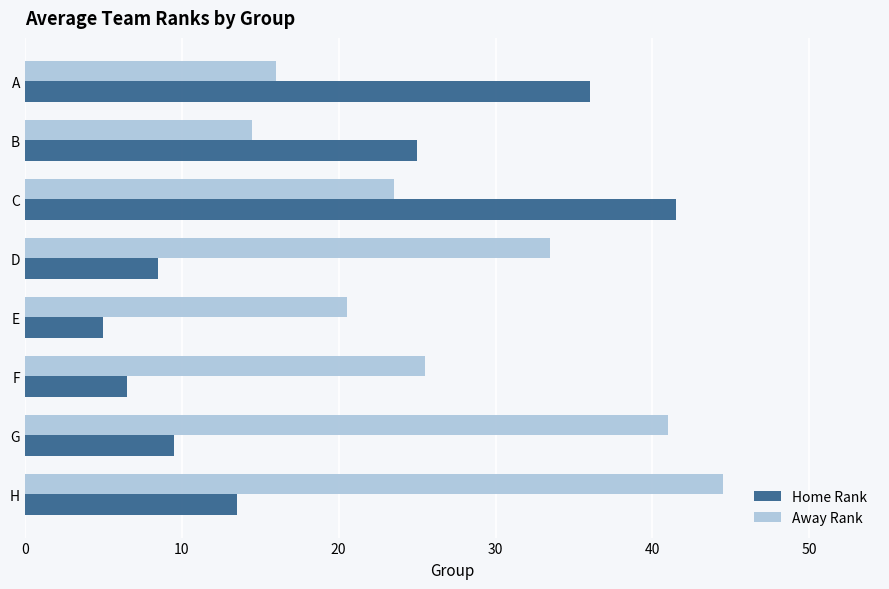

Is the value of Home Rank at A greater than the value of Away Rank at A?

Yes